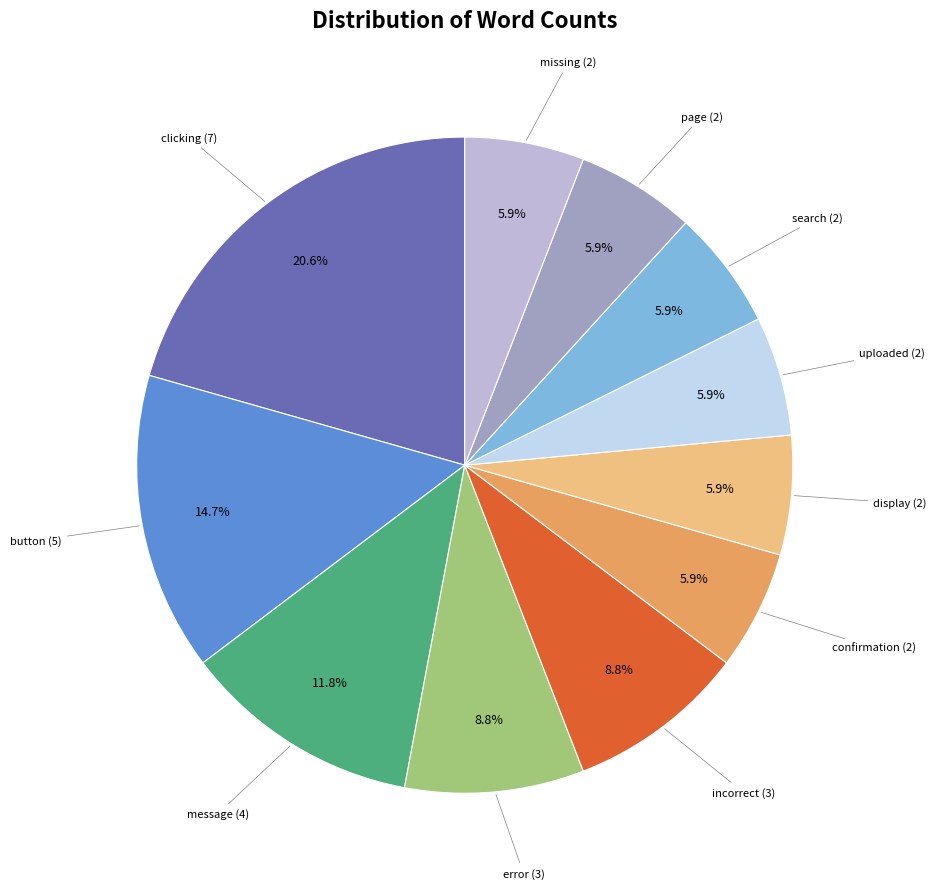

Is there any slice that represents more than half of the pie?

No